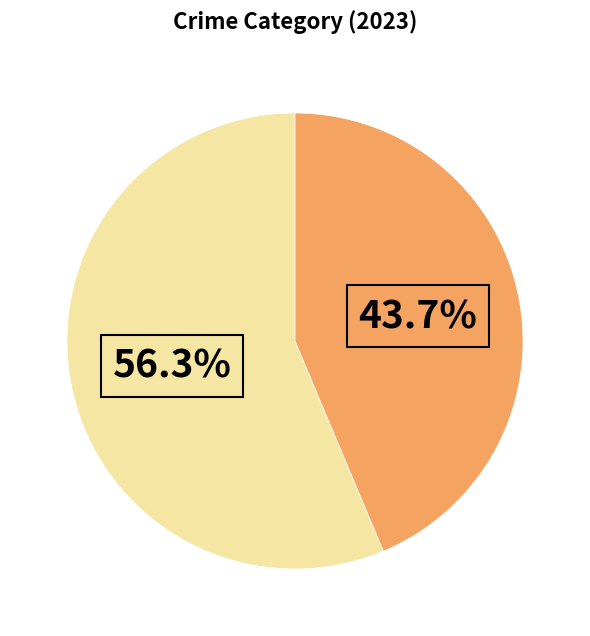

Is there any slice that represents more than half of the pie?

Yes